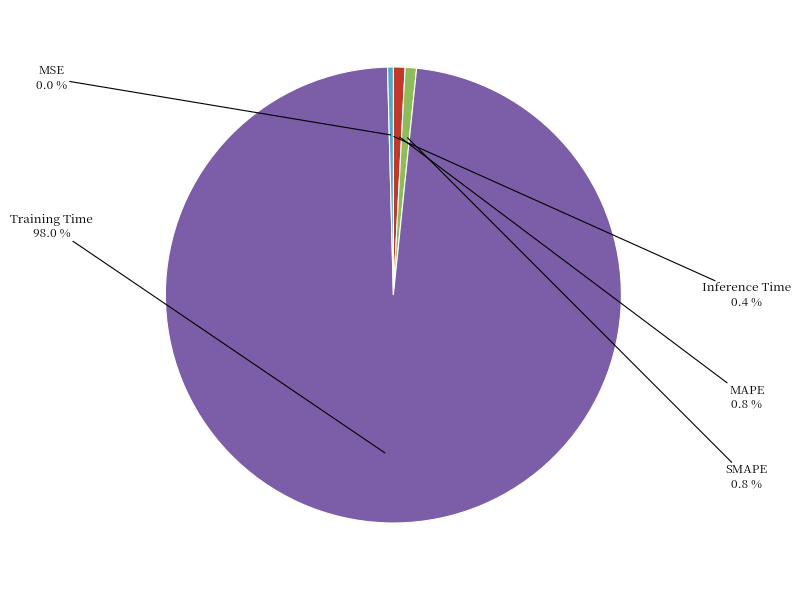

Which slice is the largest?

Training Time